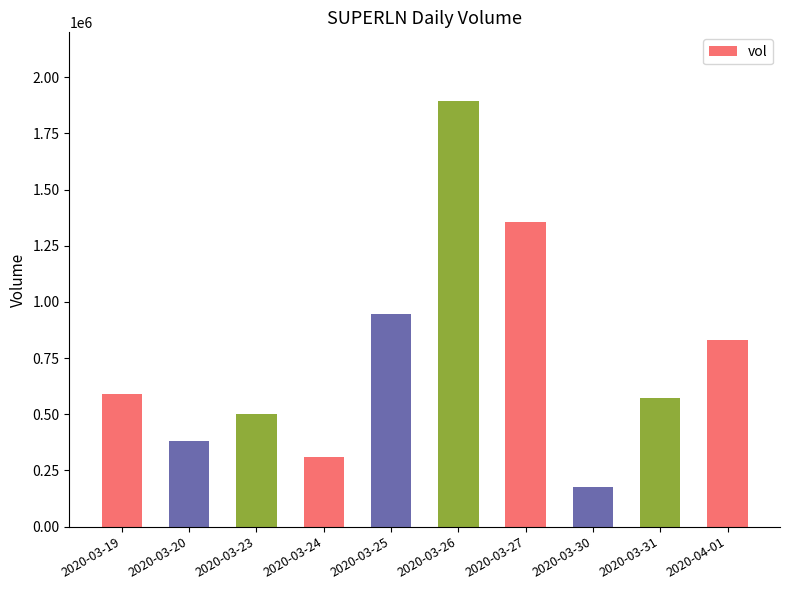

Which has a higher value, 2020-03-24 or 2020-03-26?

2020-03-26